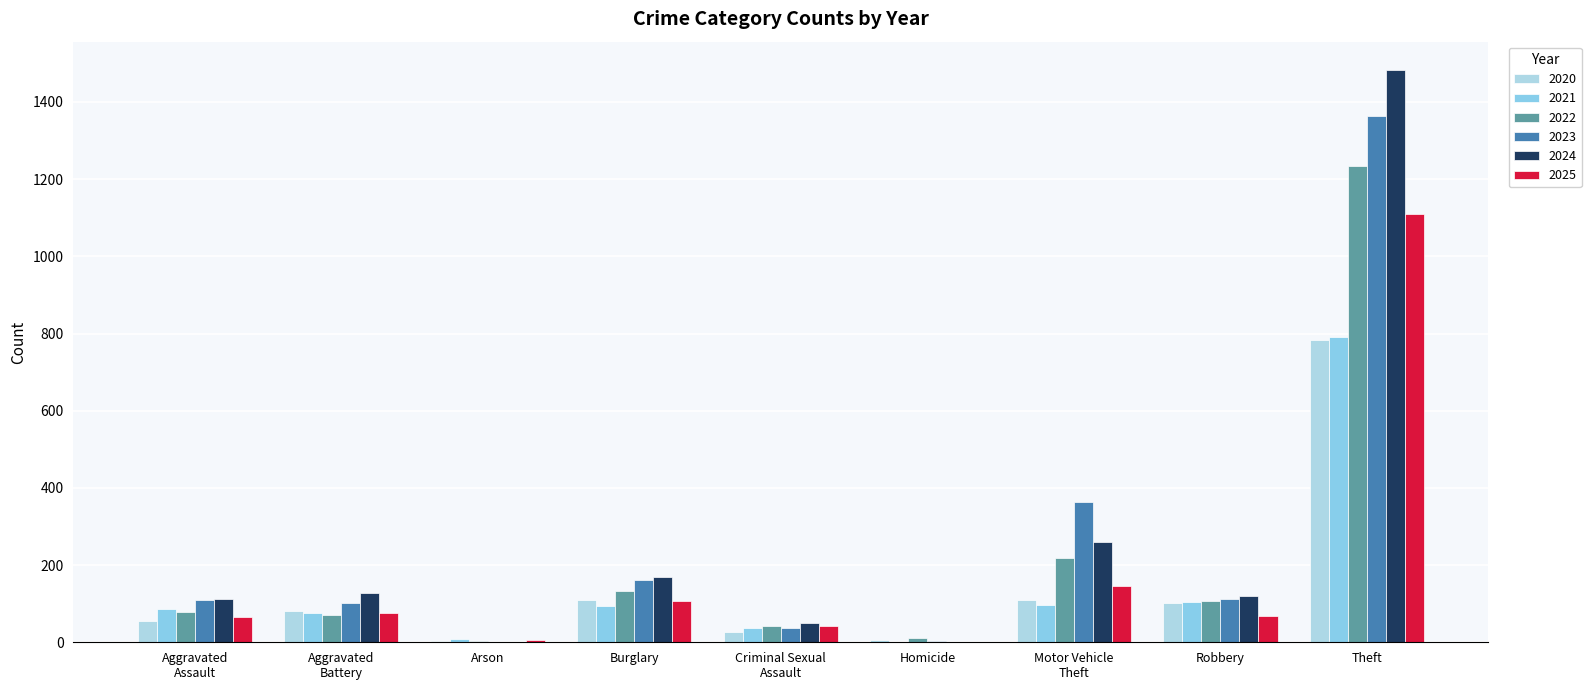

How many groups of bars are there?

9